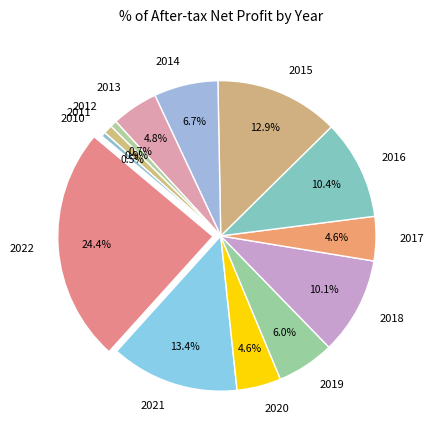

To the nearest percent, what is the difference between the largest and smallest slice percentages?

24%